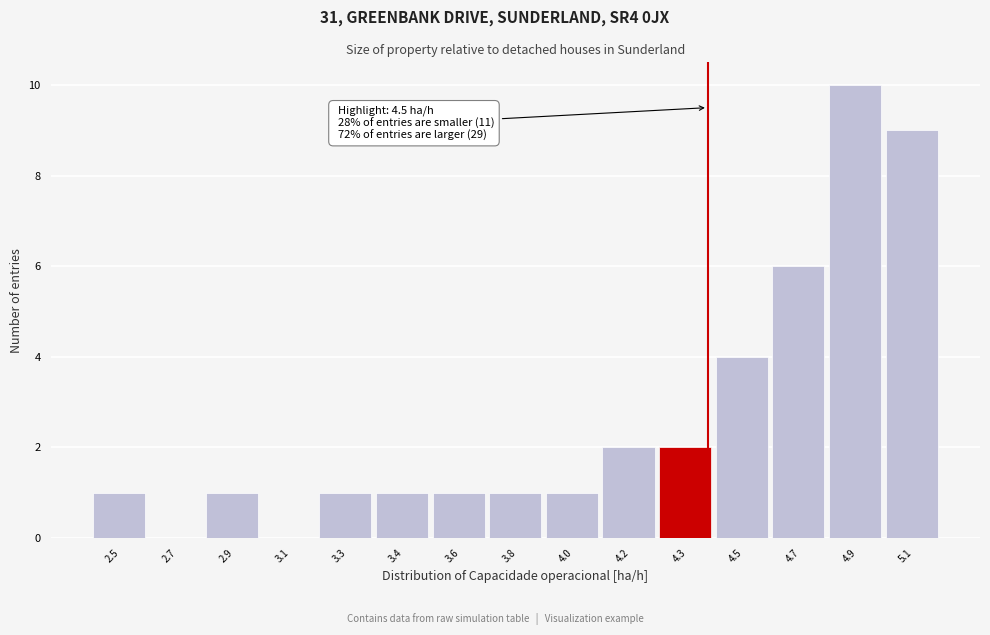

Reading left to right, what are all the values shown in this chart?

2.5=1	2.7=0	2.9=1	3.1=0	3.3=1	3.4=1	3.6=1	3.8=1	4.0=1	4.2=2	4.3=2	4.5=4	4.7=6	4.9=10	5.1=9